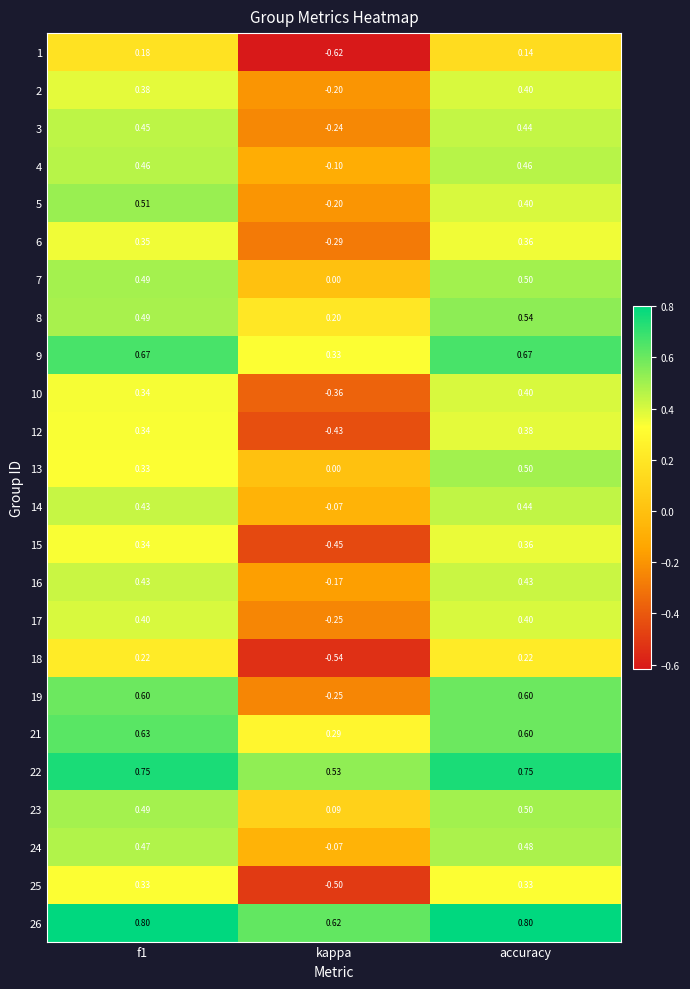

Count the number of data series in this chart.

24